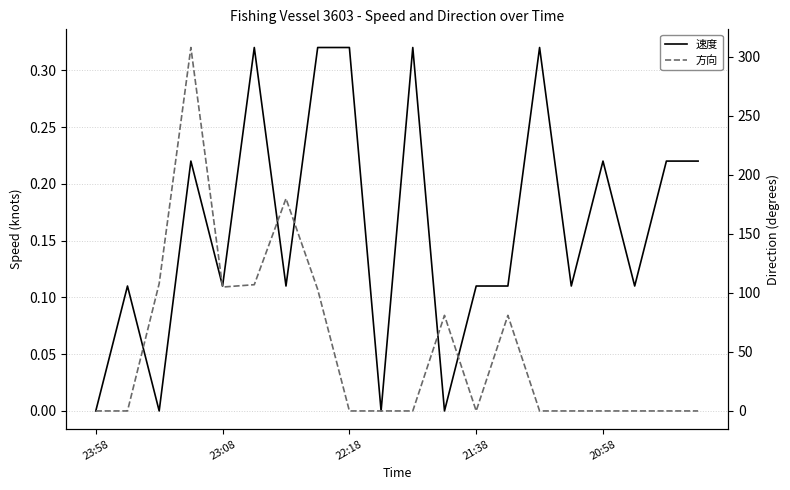

The value of 速度 at 22:18 is 0.2. True or false?

False